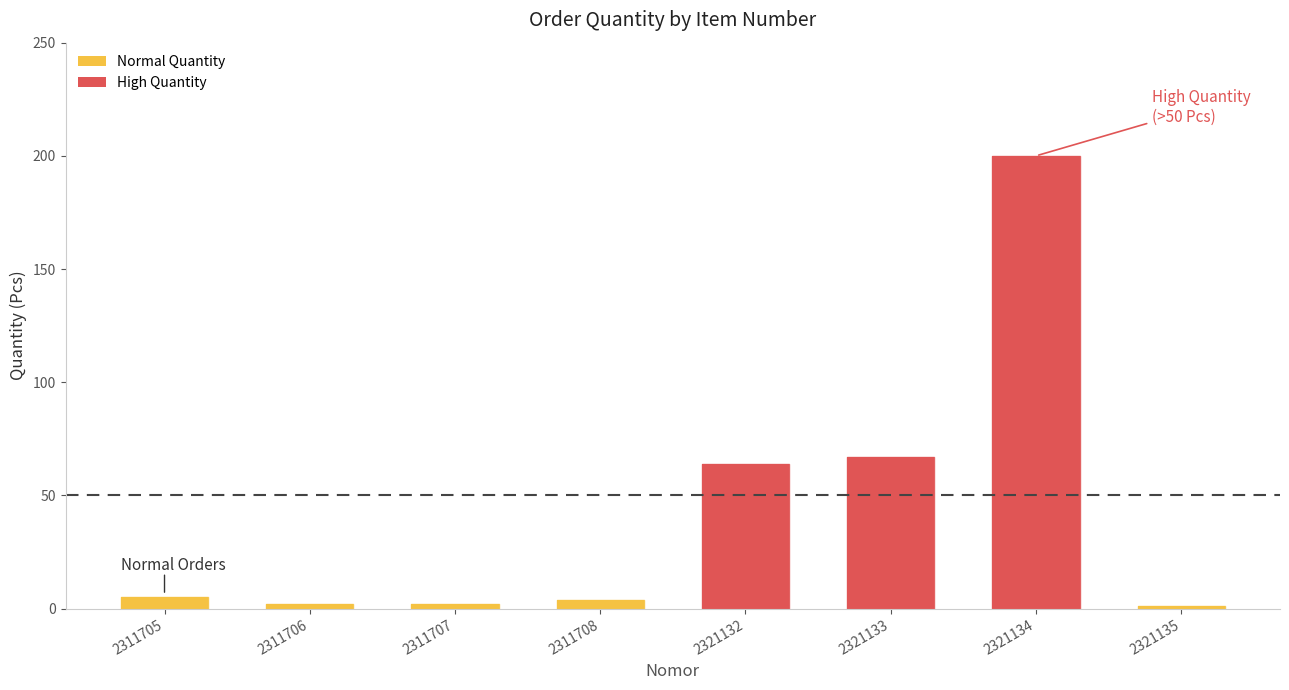

What is the value of the 2nd bar from the left?

2